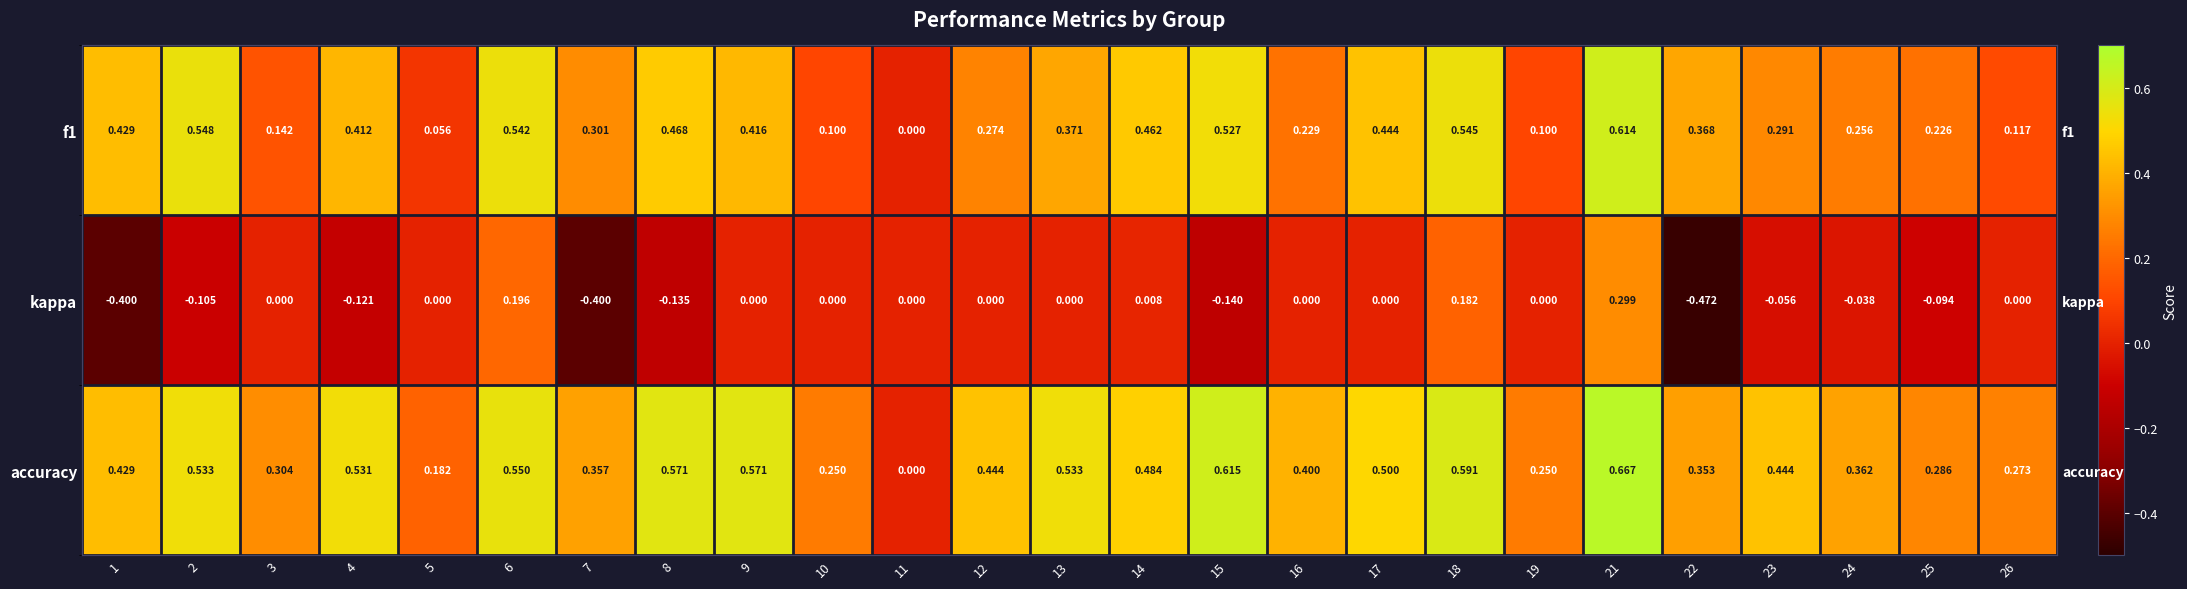

At which label is accuracy closest to 0?

11